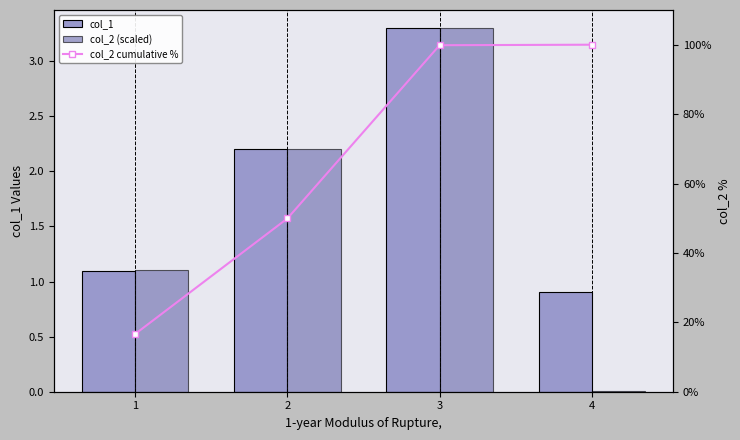

What is the total value across all series at 3?

106.5